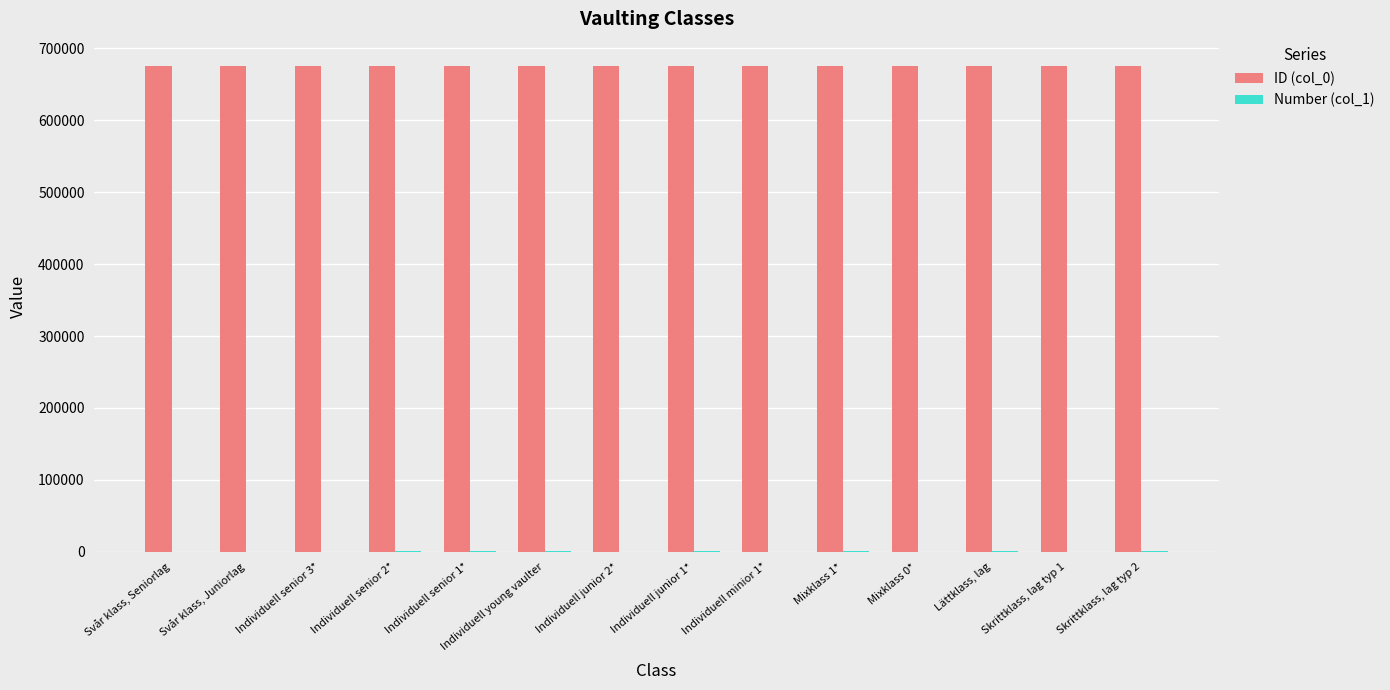

What is the maximum value shown in the chart?

675573